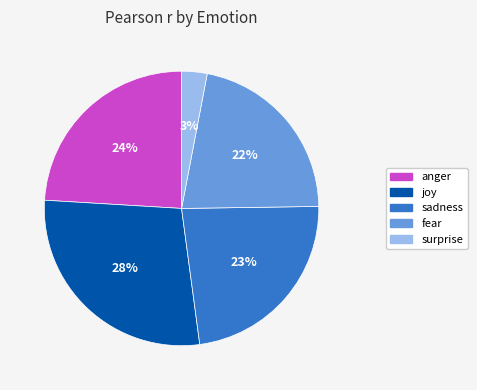

Is the sum of anger and sadness greater than half?

No